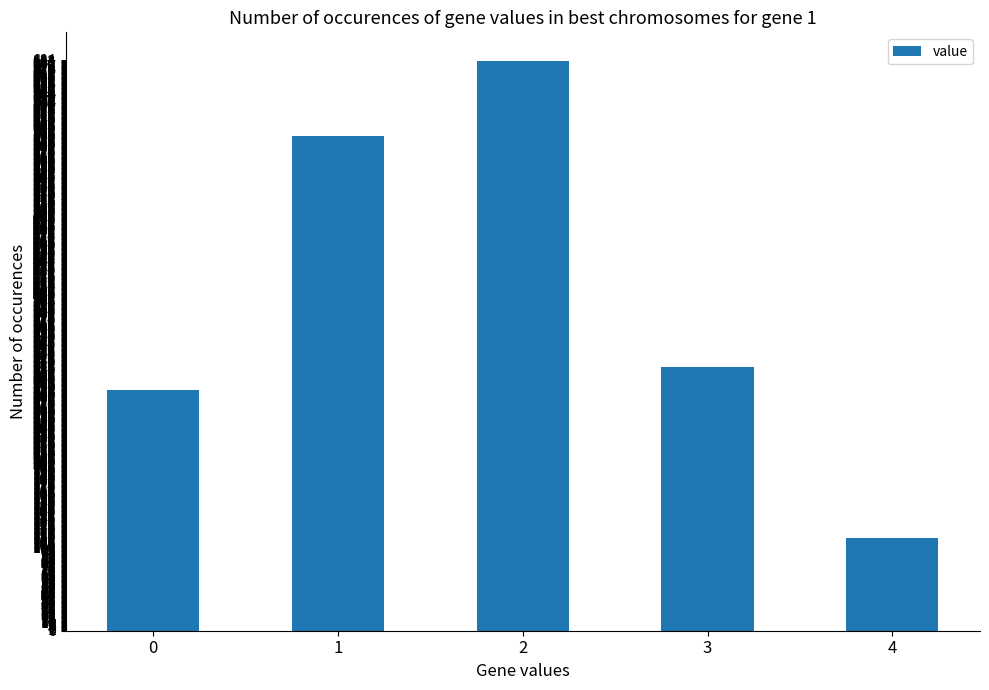

Rank the categories by value from highest to lowest.

2, 1, 3, 0, 4